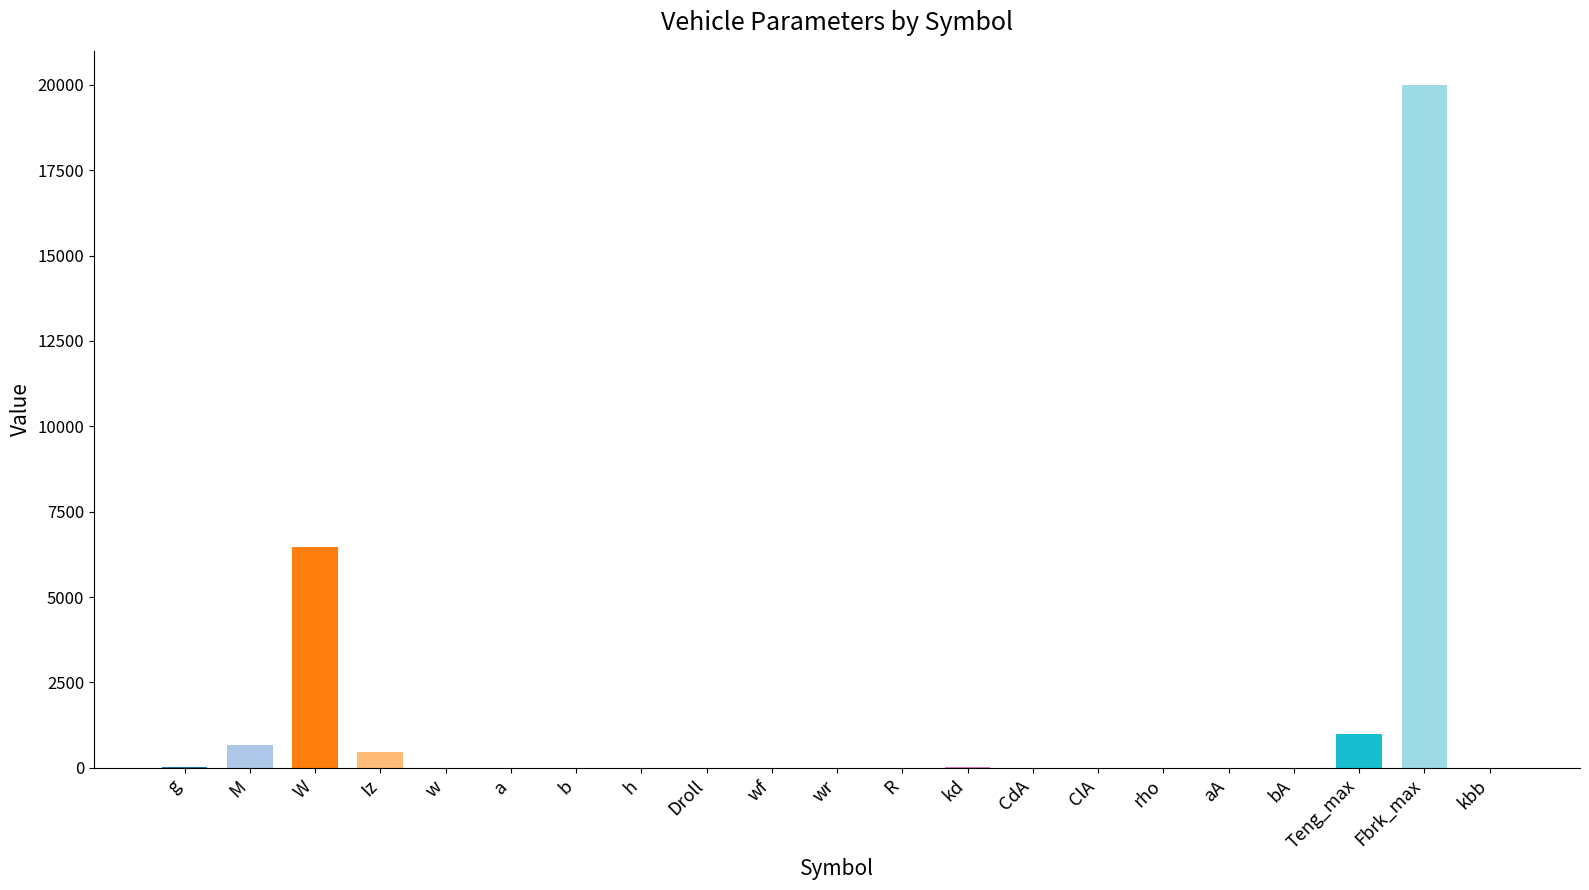

Which category has the highest value across all series?

Fbrk_max